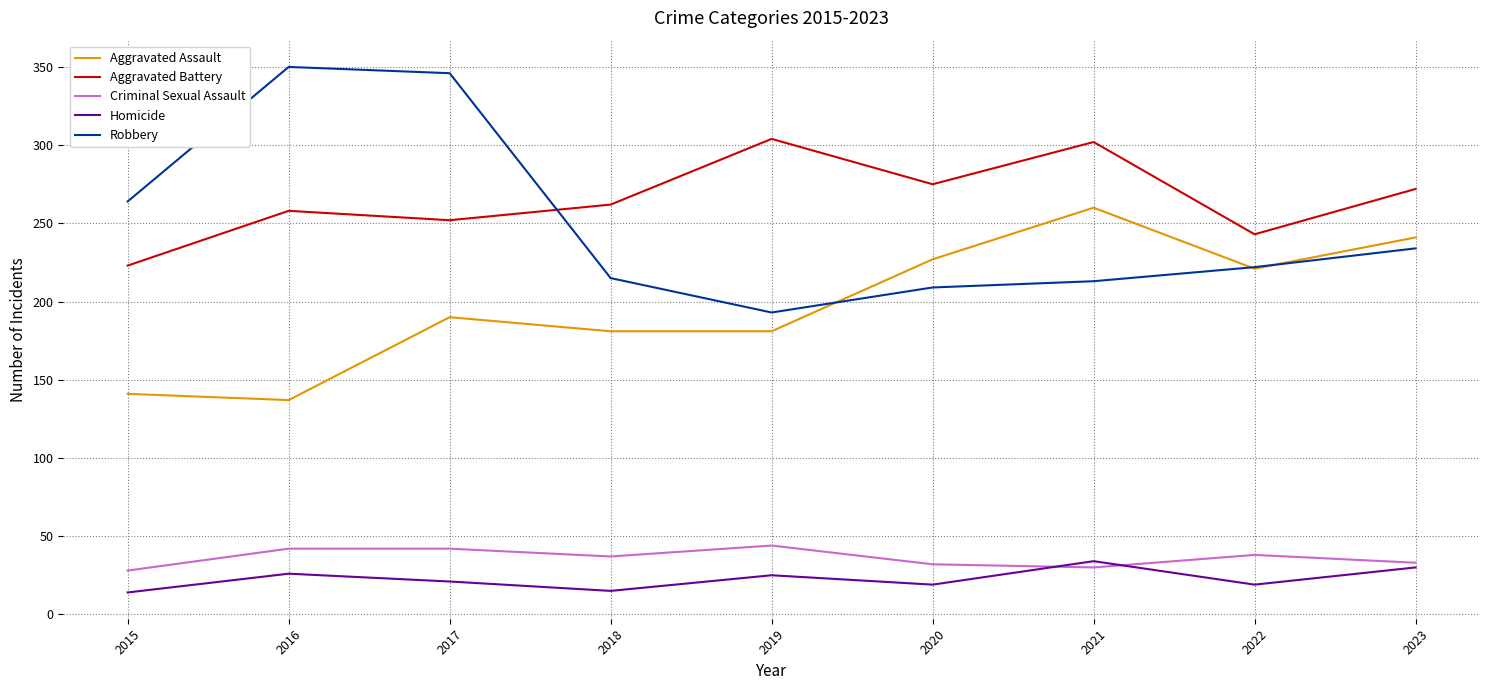

How many interior local valleys does the Homicide series have?

3